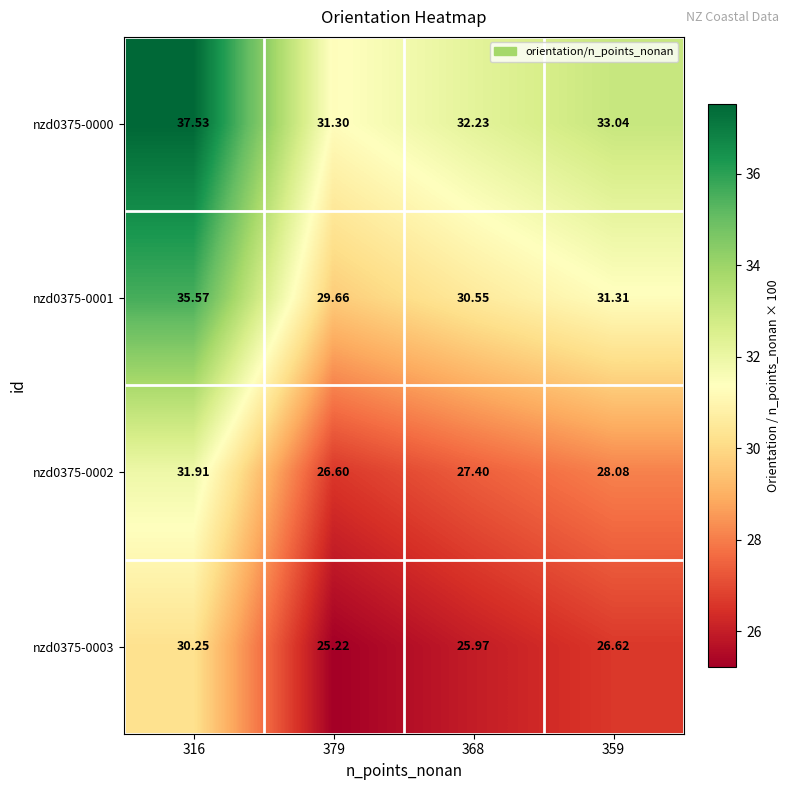

Is the value of nzd0375-0003 at 316 greater than the value of nzd0375-0000 at 379?

No